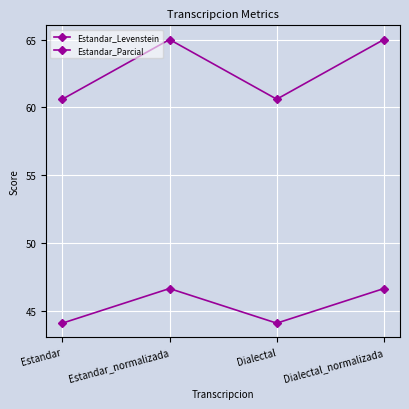

What is the value of the Estandar_Levenstein point at the 2nd from the left?

46.7